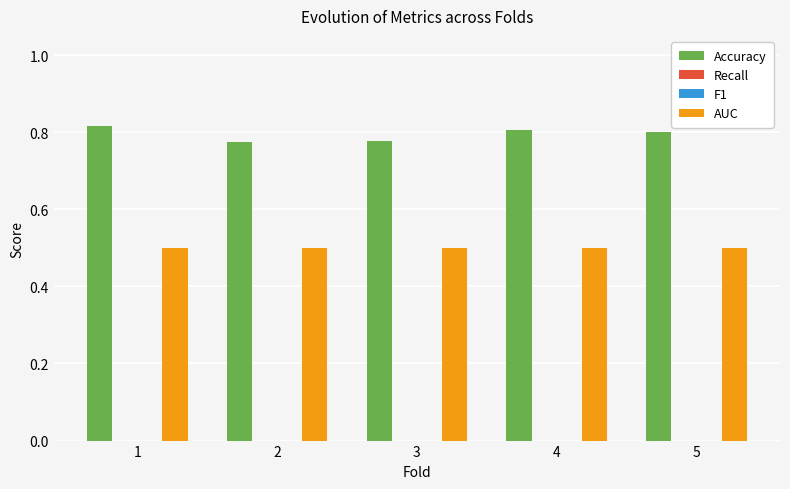

Which has a higher value, 3 or 1?

1